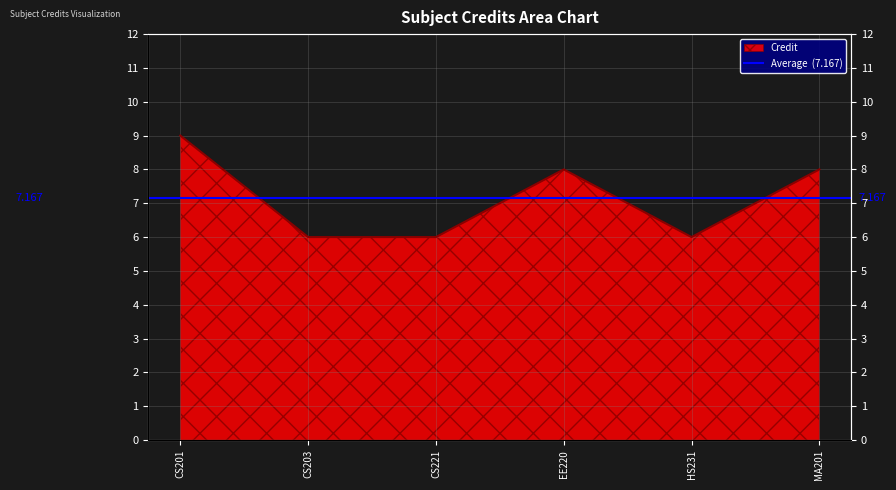

What is the value of the 5th point from the left?

6